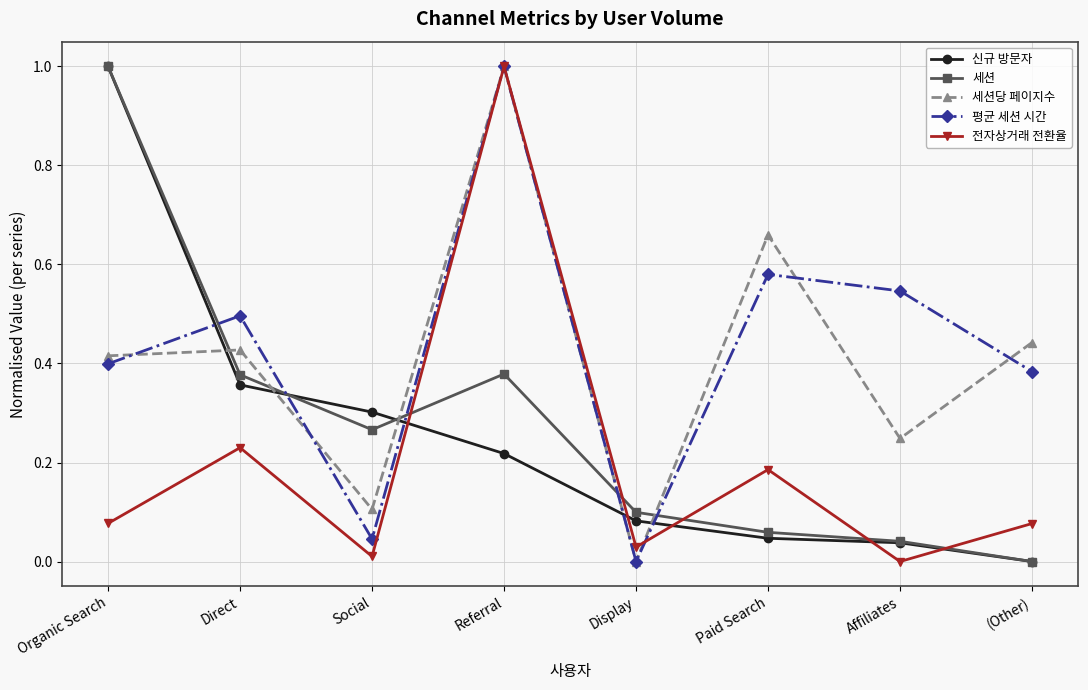

The value of 전자상거래 전환율 at Organic Search is 0.1. True or false?

True